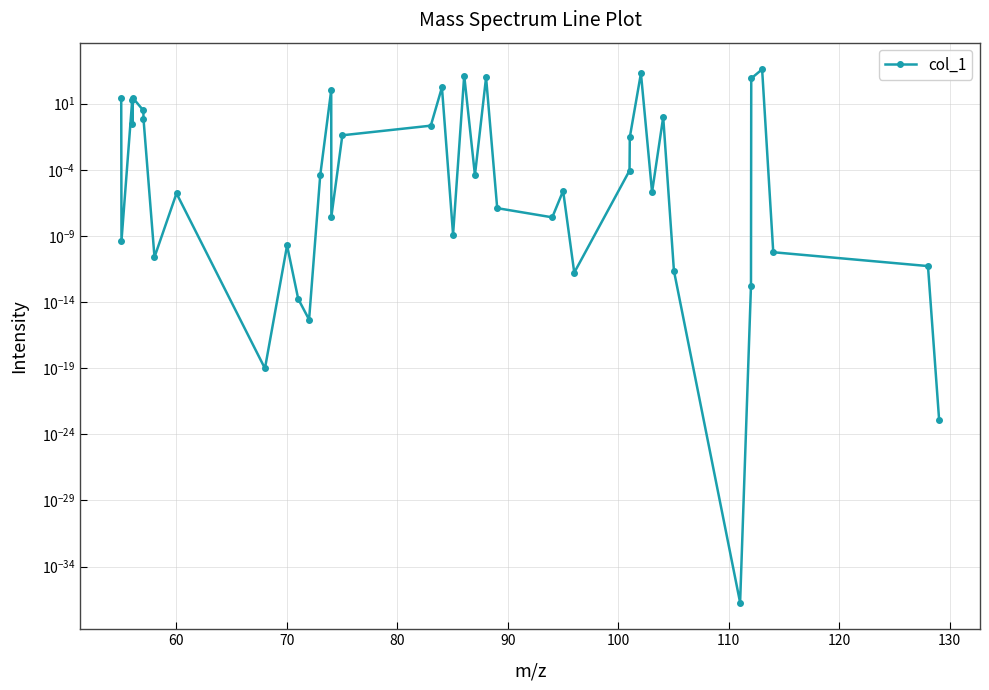

Does the chart have visible grid lines?

Yes